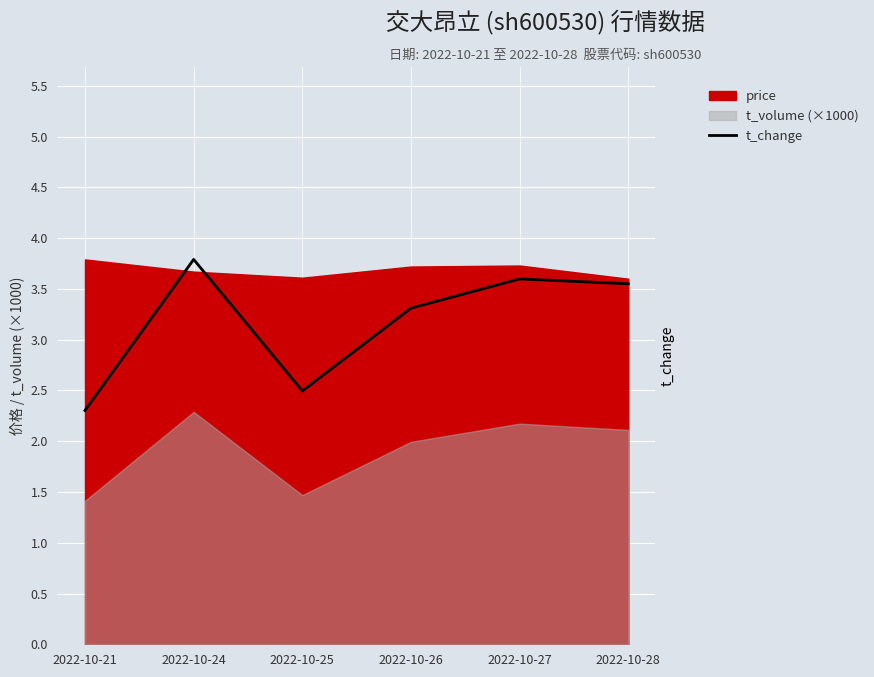

Which category has the highest value across all series?

2022-10-24